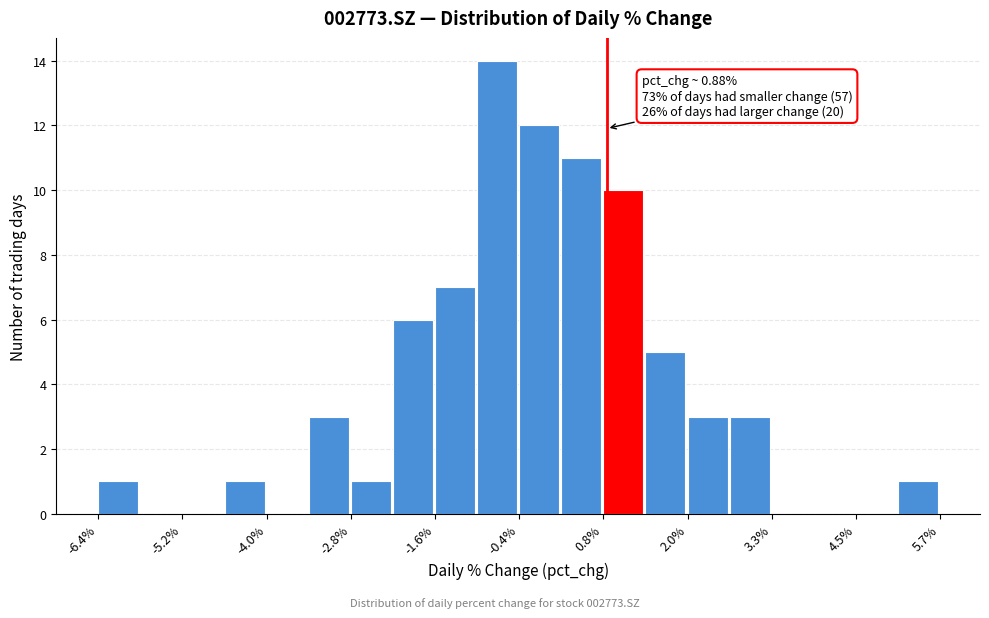

Around what value on the x-axis is the tallest bar? Give the approximate position of its centre, as read against the axis.

-0.6